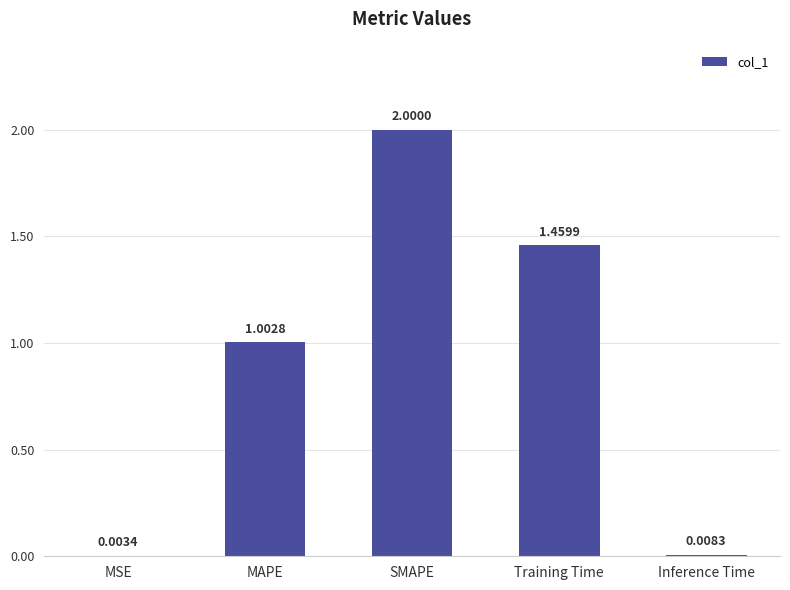

Is it true that the value at MAPE is 1.0?

True